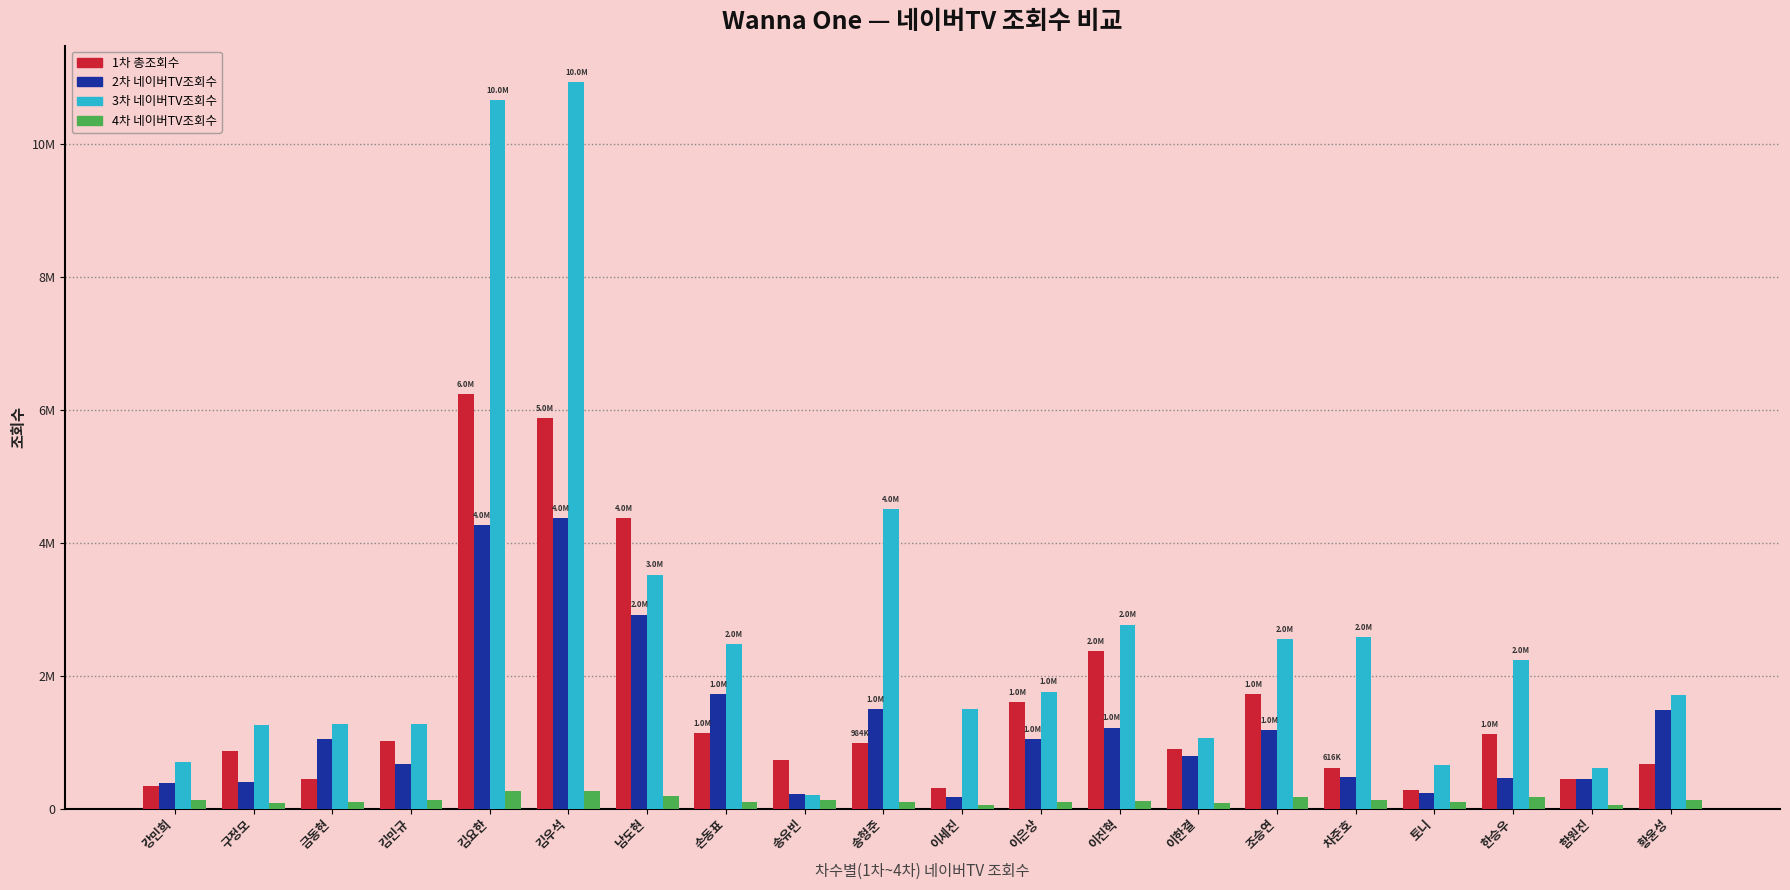

List the series in order of their peak value, lowest first.

4차 네이버TV조회수, 2차 네이버TV조회수, 1차 총조회수, 3차 네이버TV조회수